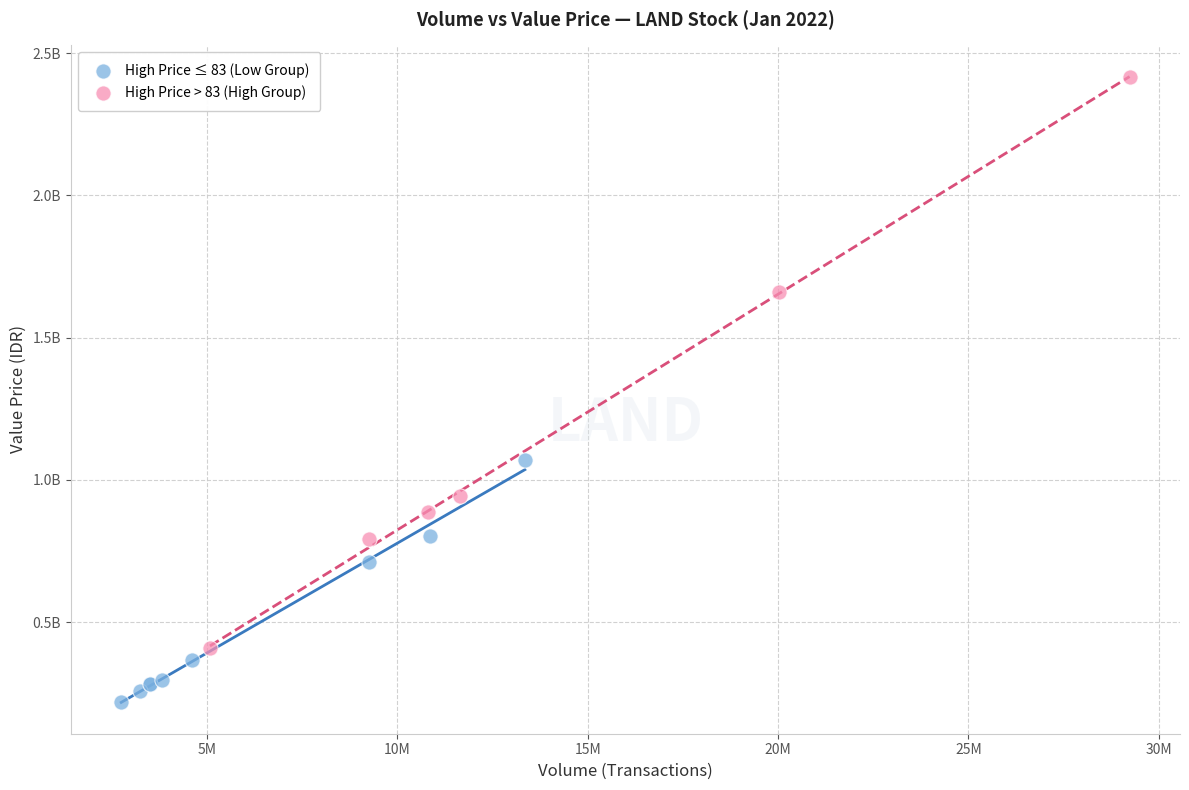

Which series has the largest Y range (max minus min)?

High Price > 83 (High Group)